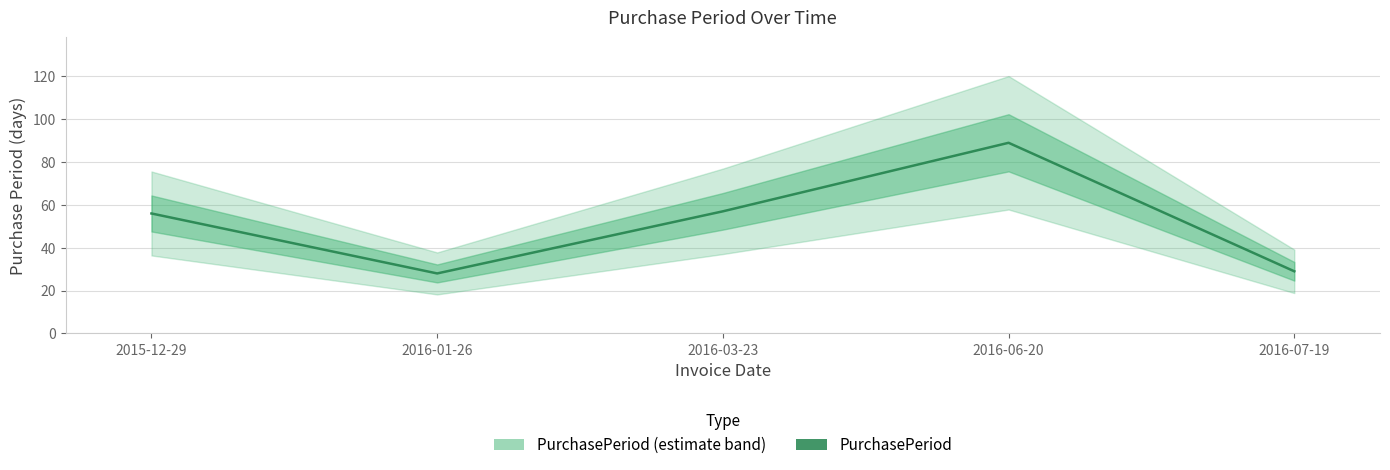

Where is the data nearest to the value 58?

2016-03-23